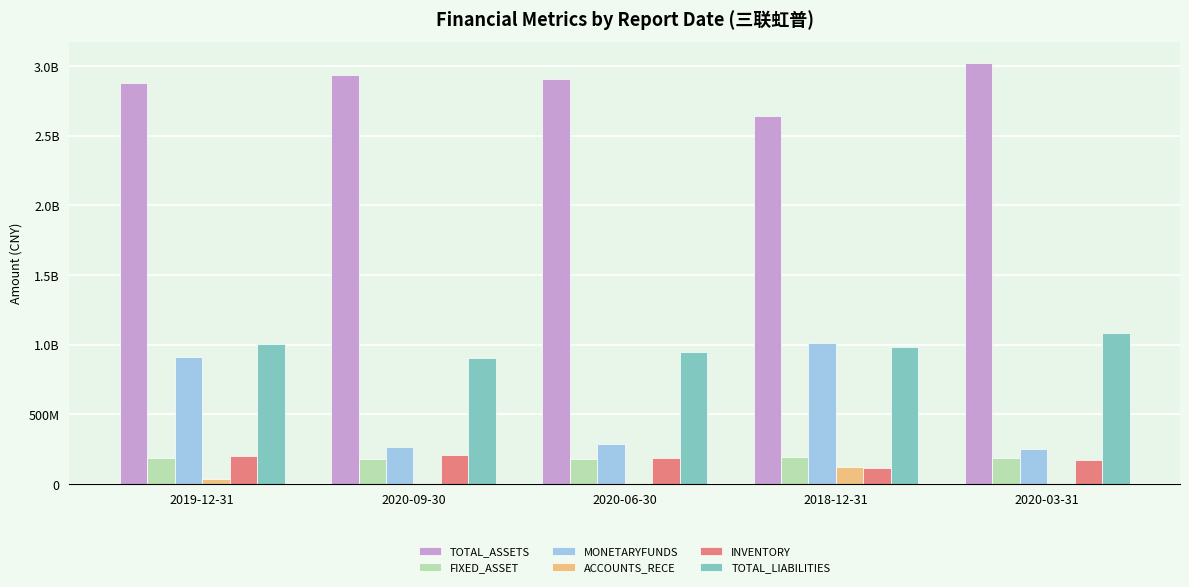

Is it true that TOTAL_ASSETS equals 985080320.7 at 2020-03-31?

False